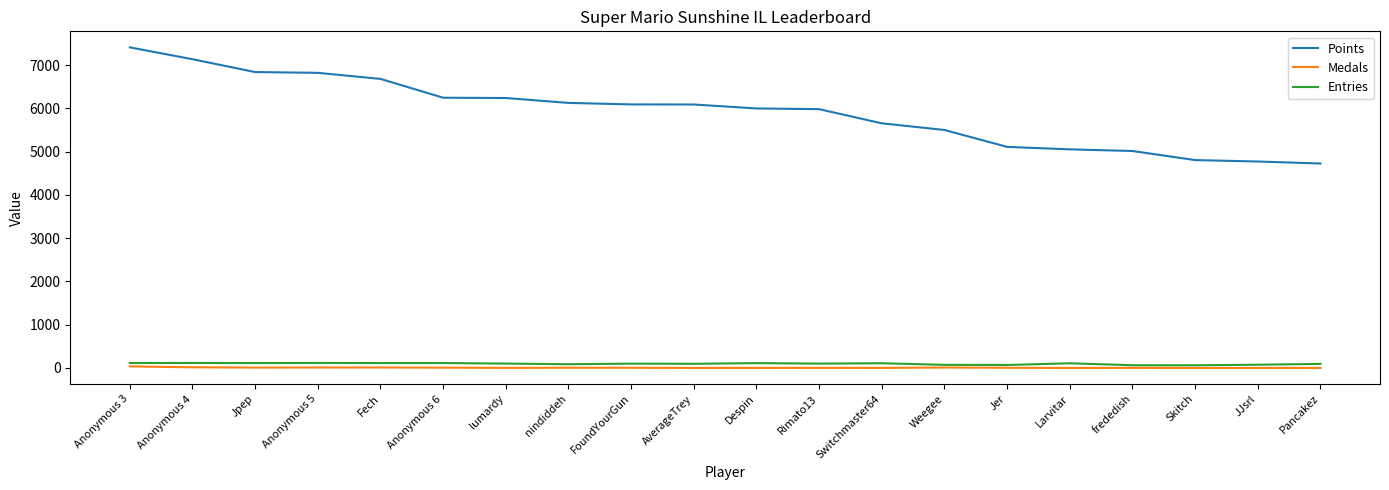

True or false: Points and Entries cross at least once.

False